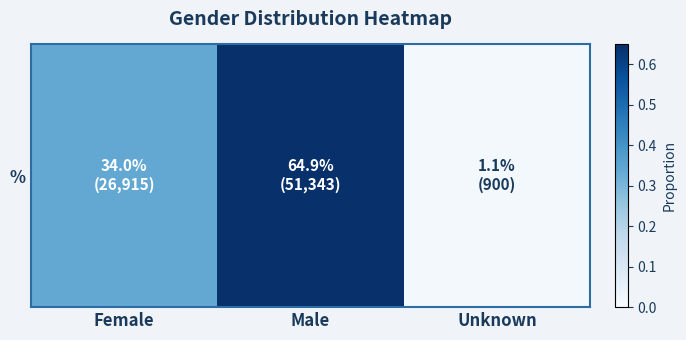

Which label corresponds to the largest value in the chart?

Male